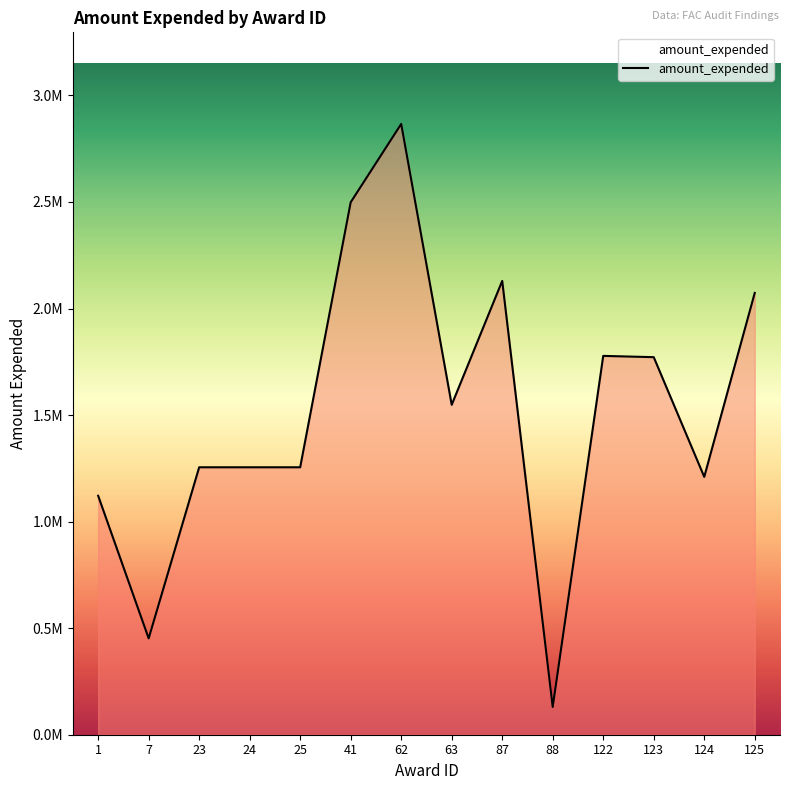

Reading right to left, list all the values displayed in this chart.

2073189	1210000	1771700	1777700	130271	2129400	1548200	2866100	2498600	1255000	1255000	1255000	452049	1121391